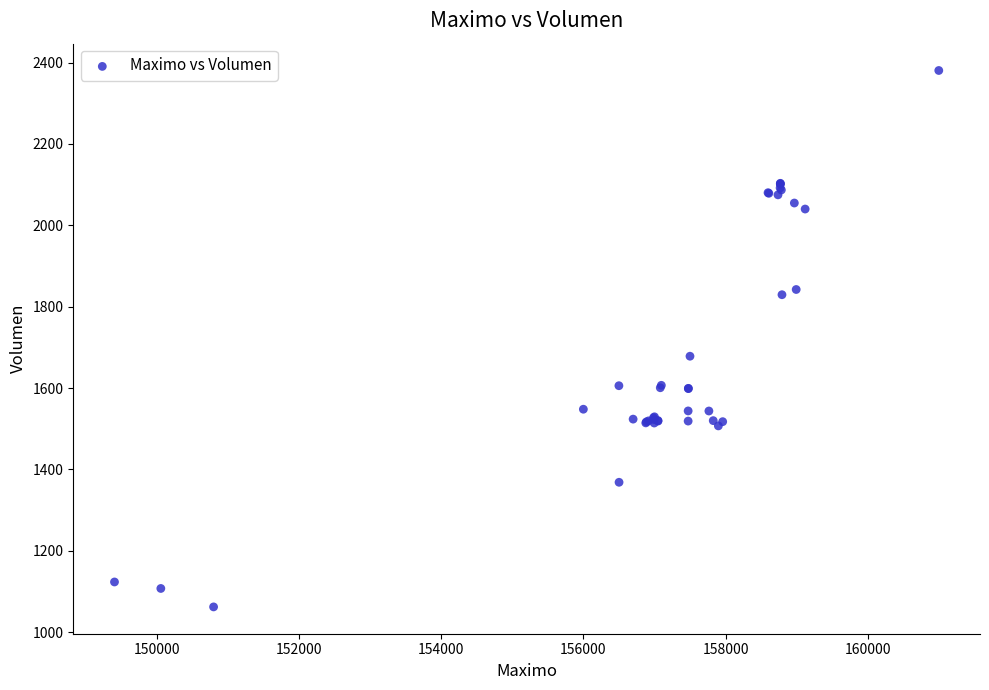

What Y value in the scatter plot is closest to 1721?

1678.4